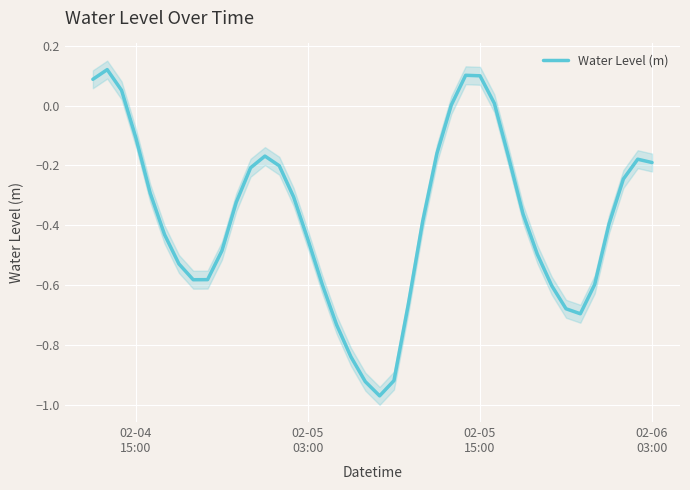

What is the difference between the maximum and minimum values?

1.1